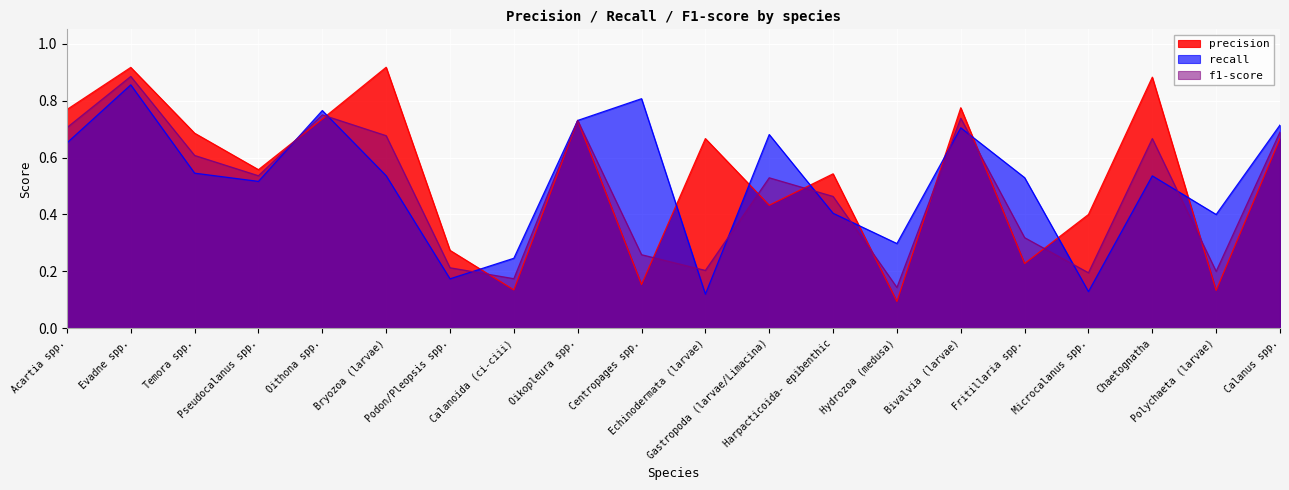

Where do precision and recall first cross each other?

Pseudocalanus spp. and Oithona spp.